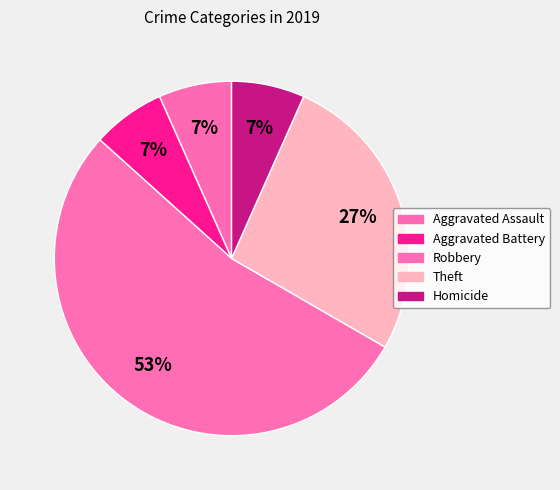

To the nearest percent, what percentage of the pie is Theft?

27%